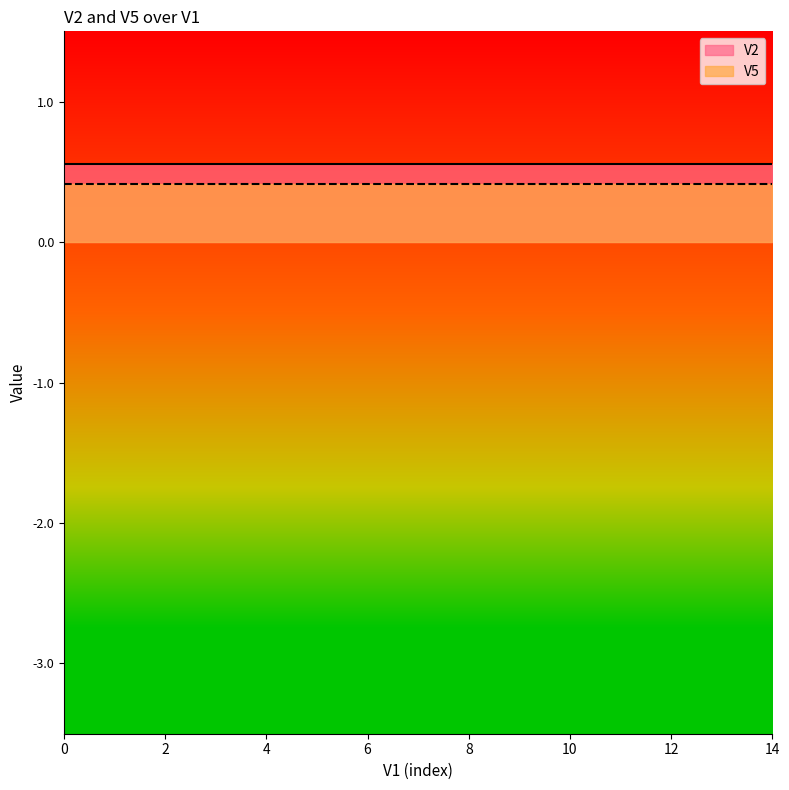

What is the greatest value displayed?

0.6